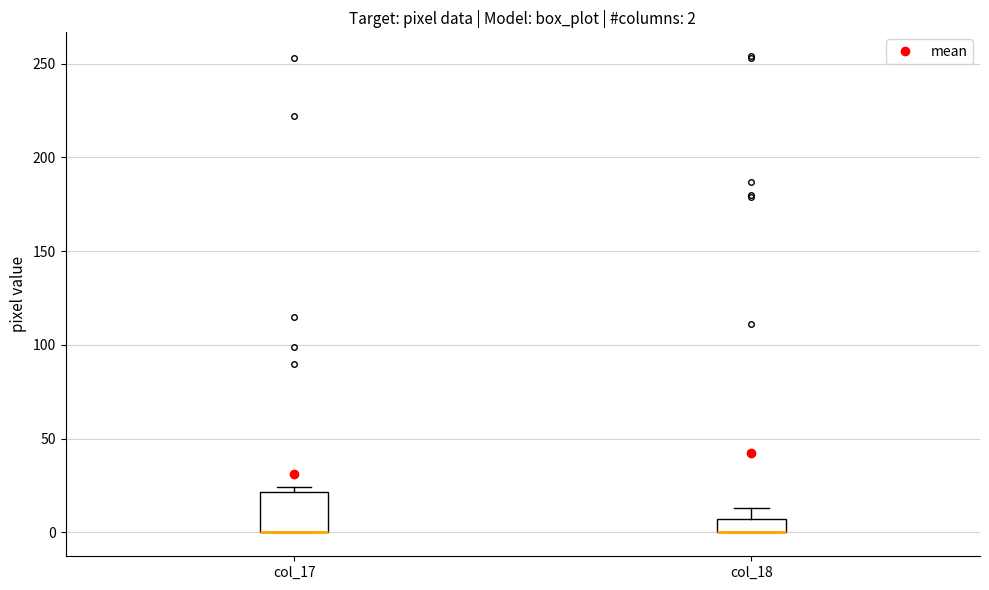

Comparing the boxes themselves (not the whiskers), which one is the tallest?

col_17